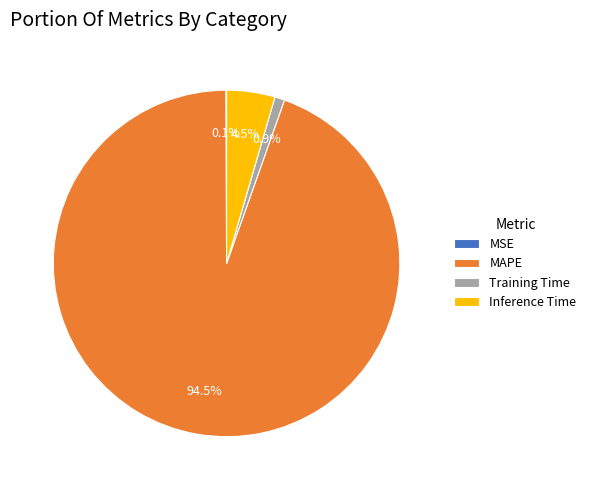

To the nearest percent, what is the combined percentage of MAPE and Inference Time?

99%